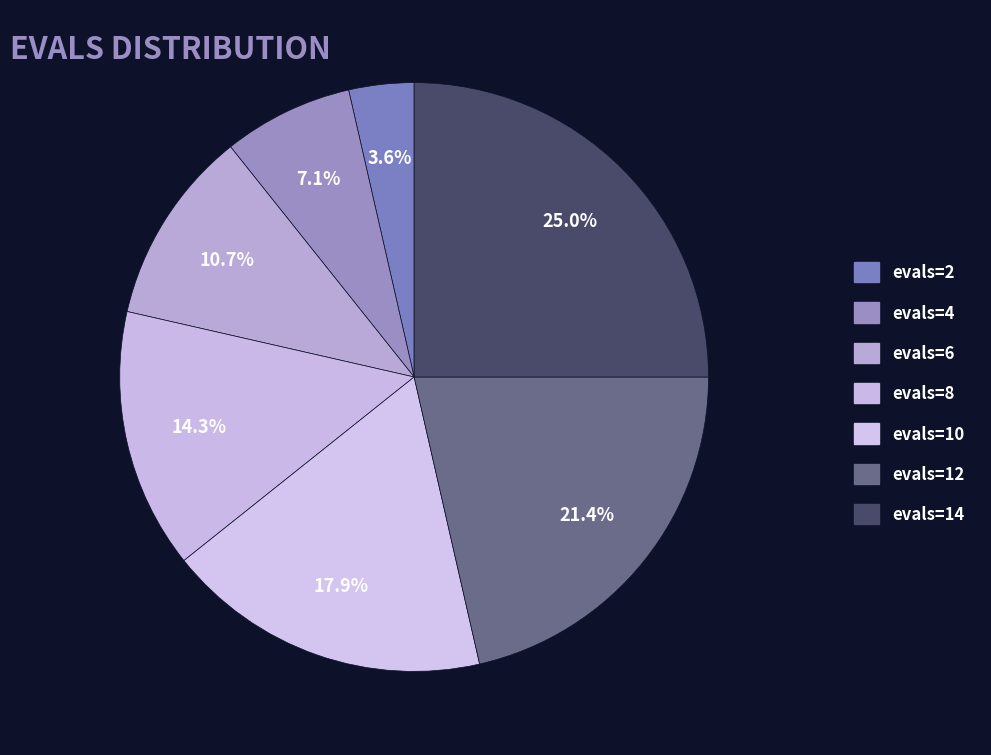

Rank the categories by value from lowest to highest.

evals=2, evals=4, evals=6, evals=8, evals=10, evals=12, evals=14